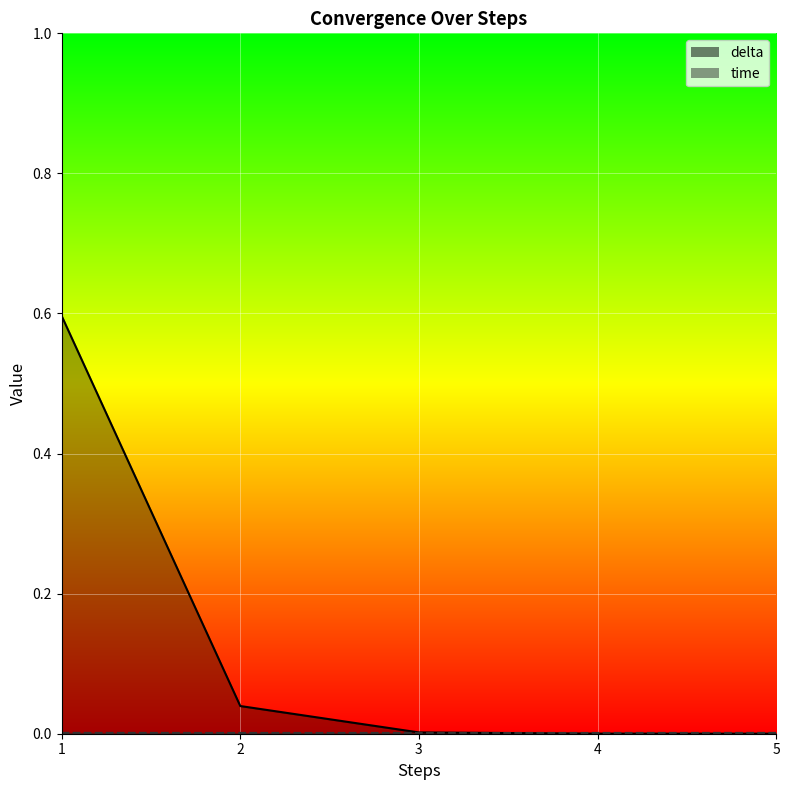

Which series ends up on top after the final intersection of delta and time?

time